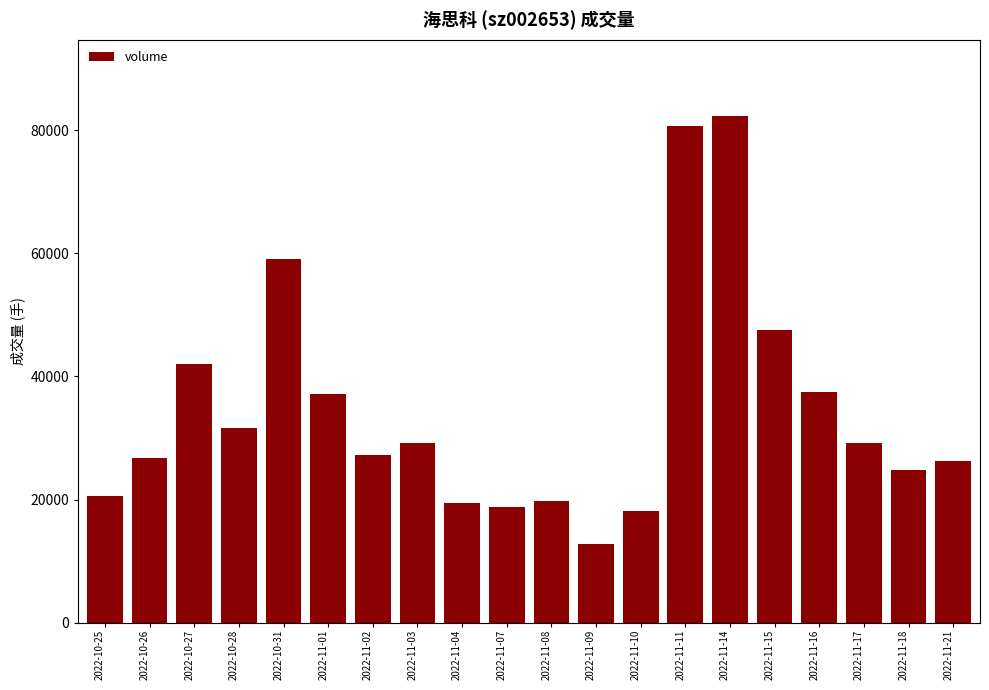

Does the chart contain any negative values?

No